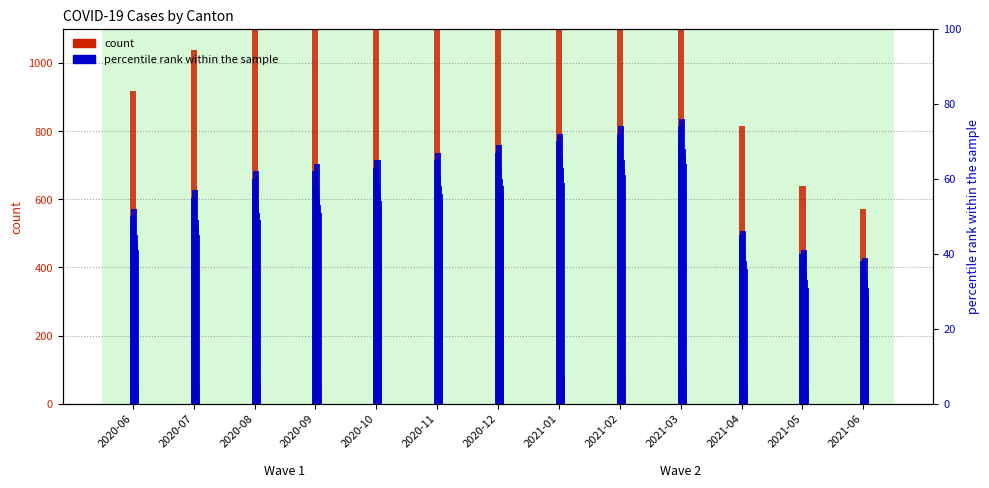

What is the difference between the count values at 2021-01 and 2020-08?

382